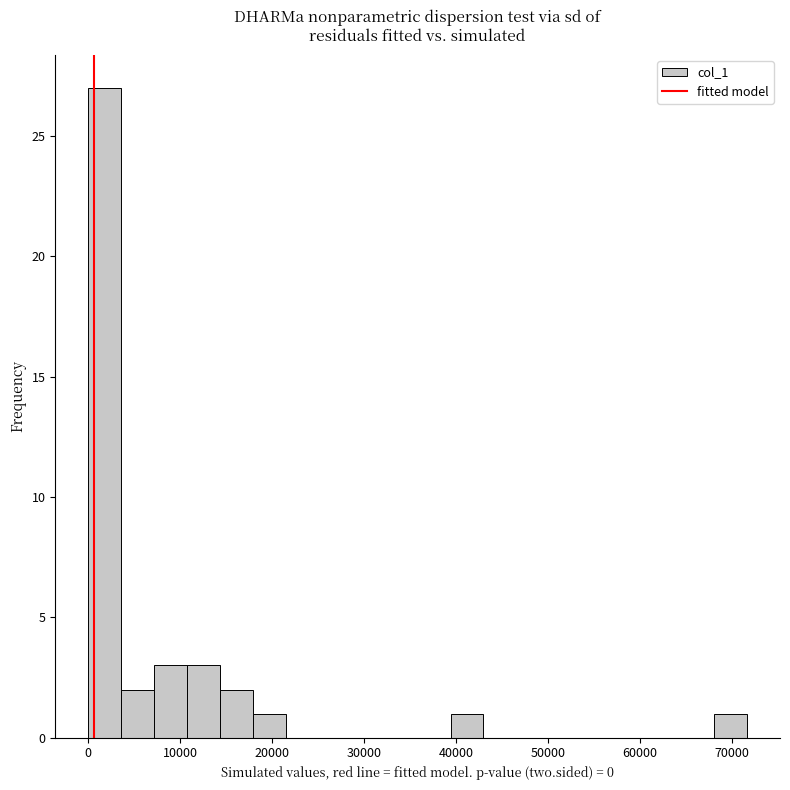

Read against the x-axis, roughly where is the centre of the tallest bar?

2000